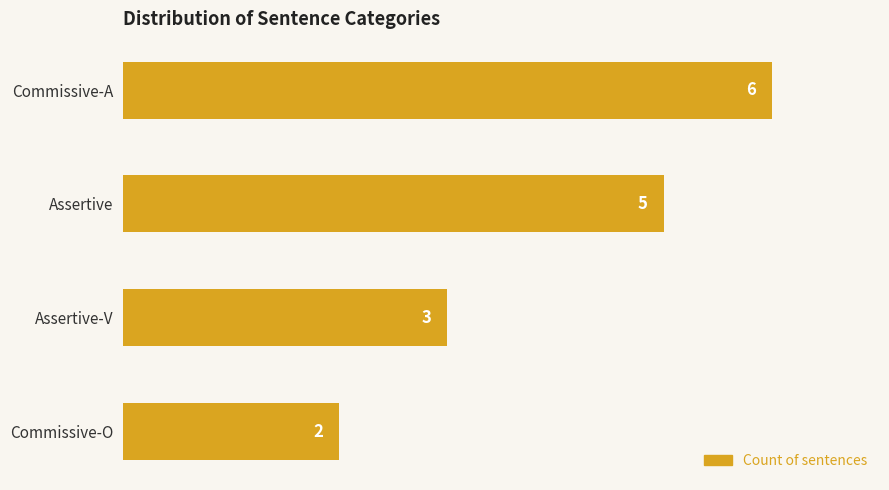

What is the smallest value displayed?

2